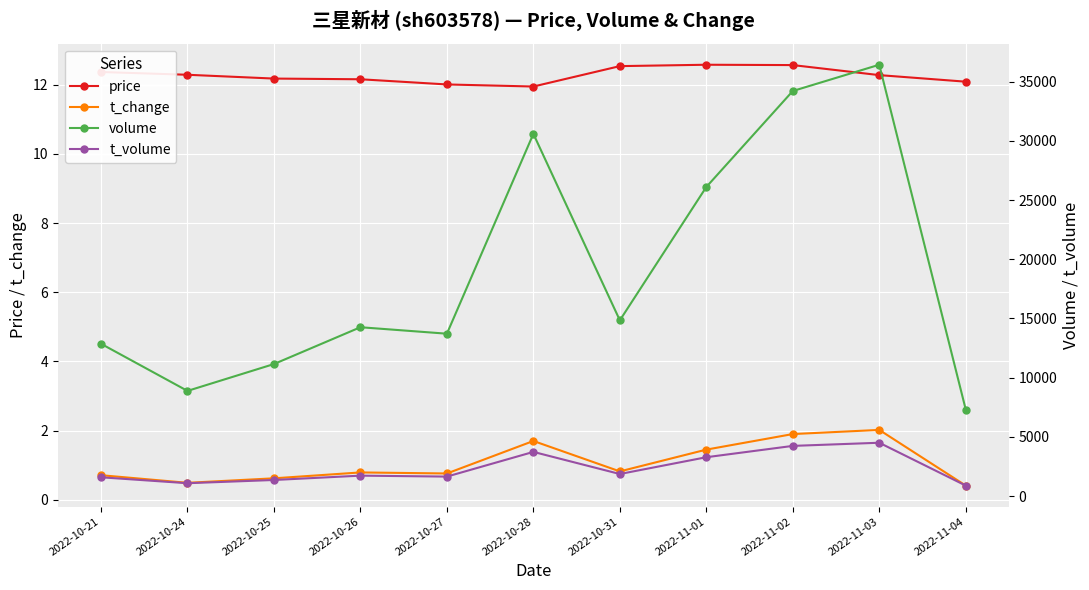

What is the label of the 8th point from the right?

2022-10-26